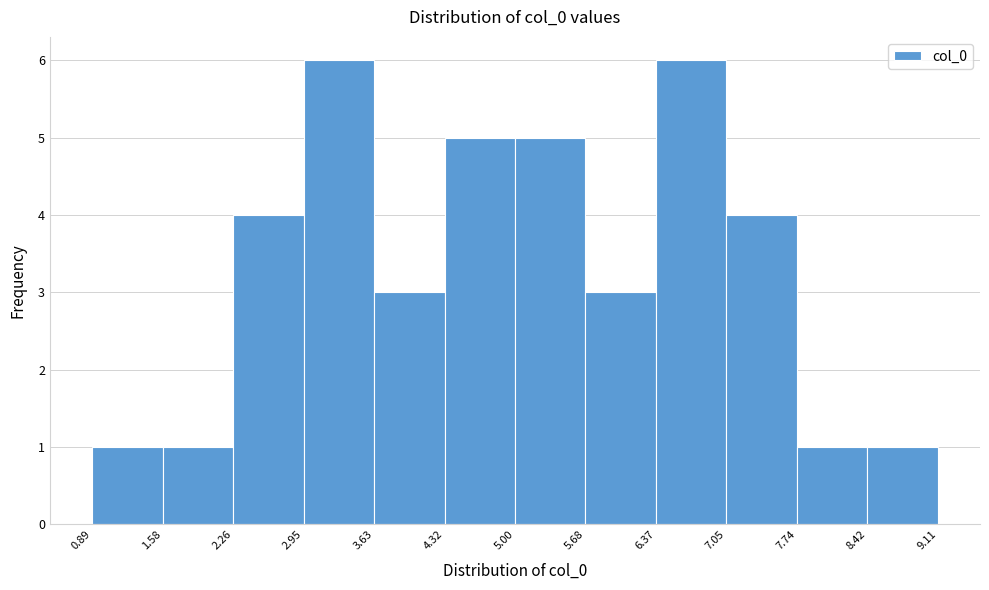

Reading left to right, list every bar in this chart as the range it spans on the x-axis followed by its height. The values are not printed on the chart, so give them approximately, as read against the axis.

0.89 to 1.58: 1
1.58 to 2.26: 1
2.26 to 2.95: 4
2.95 to 3.63: 6
3.63 to 4.32: 3
4.32 to 5.00: 5
5.00 to 5.68: 5
5.68 to 6.37: 3
6.37 to 7.05: 6
7.05 to 7.74: 4
7.74 to 8.42: 1
8.42 to 9.11: 1